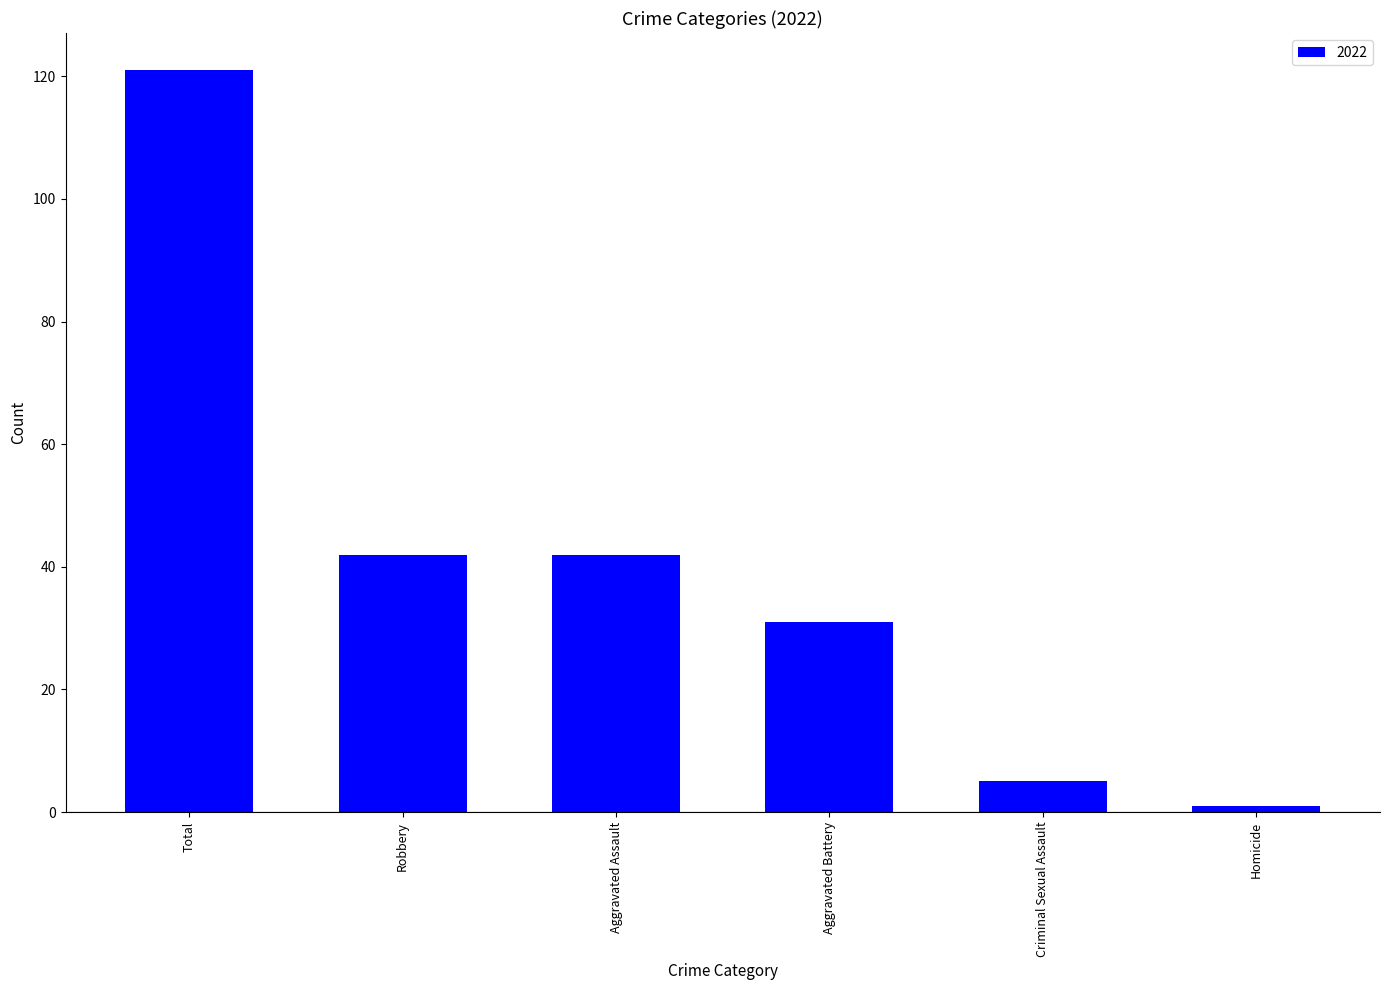

The value at Aggravated Assault is 42. True or false?

True